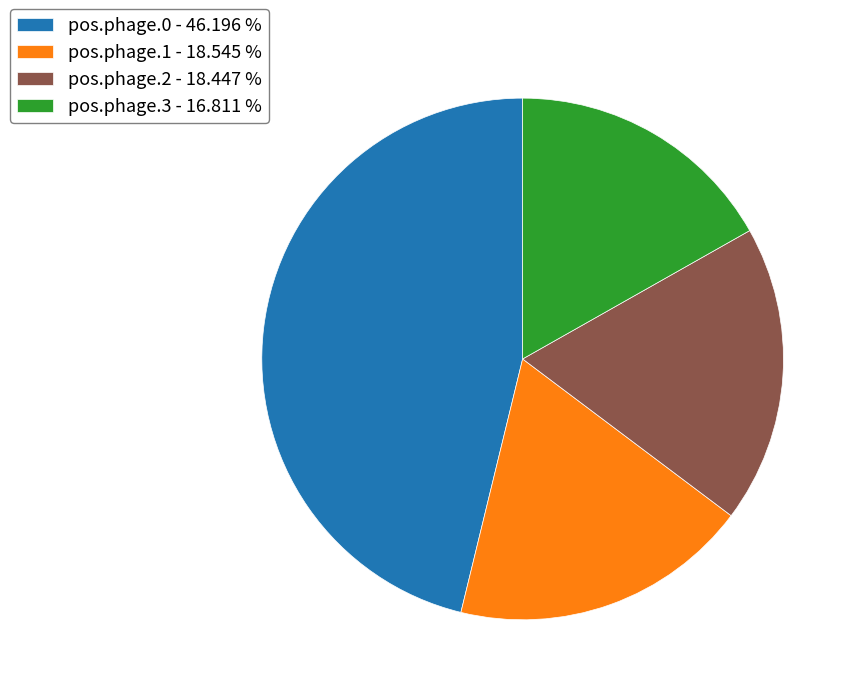

Combined, do pos.phage.0 - 46.196 % and pos.phage.1 - 18.545 % account for over 50%?

Yes